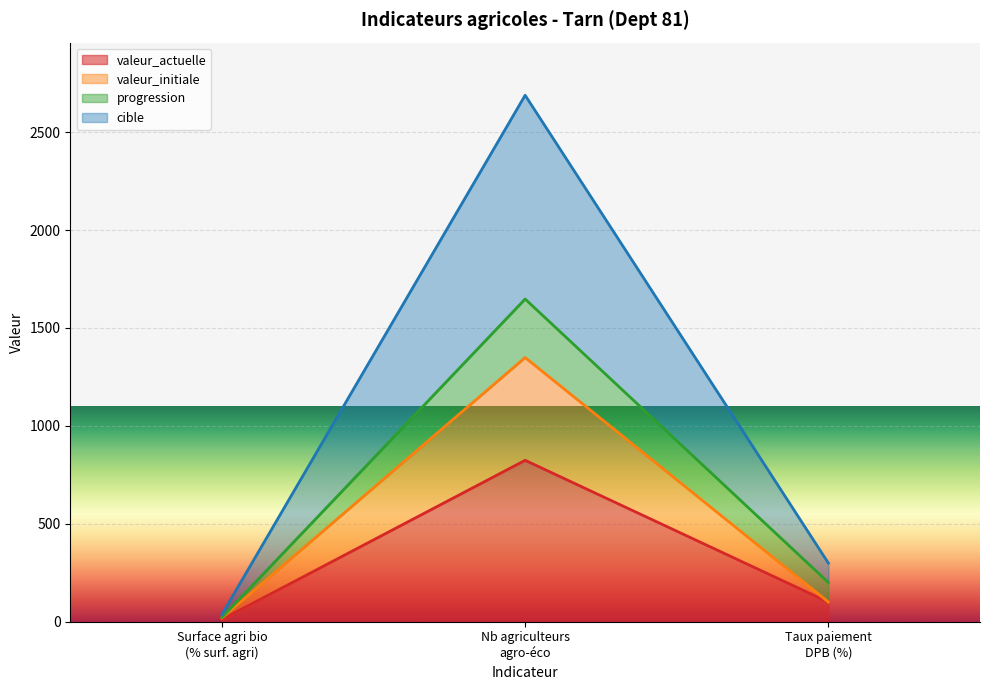

How many values in the cible series are below 298?

1